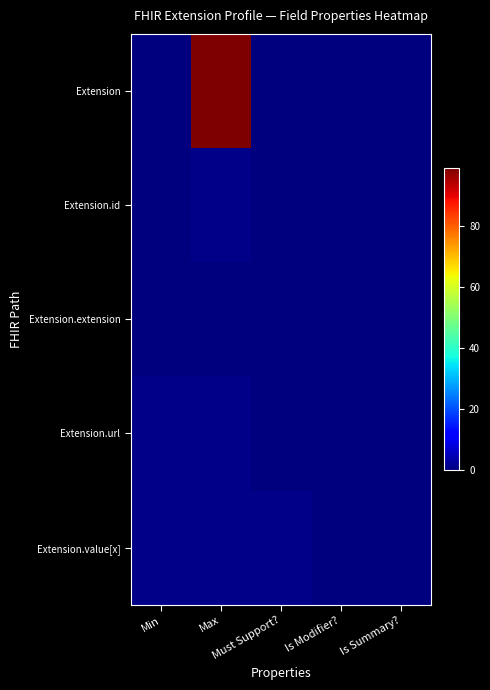

Which series has the largest range (max minus min)?

Extension